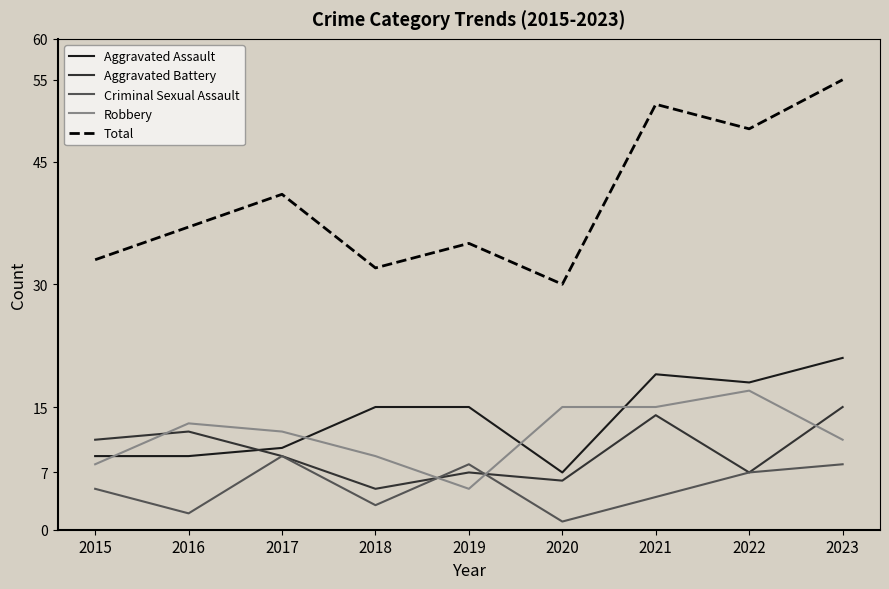

Does the chart display data point markers on the line(s)?

No